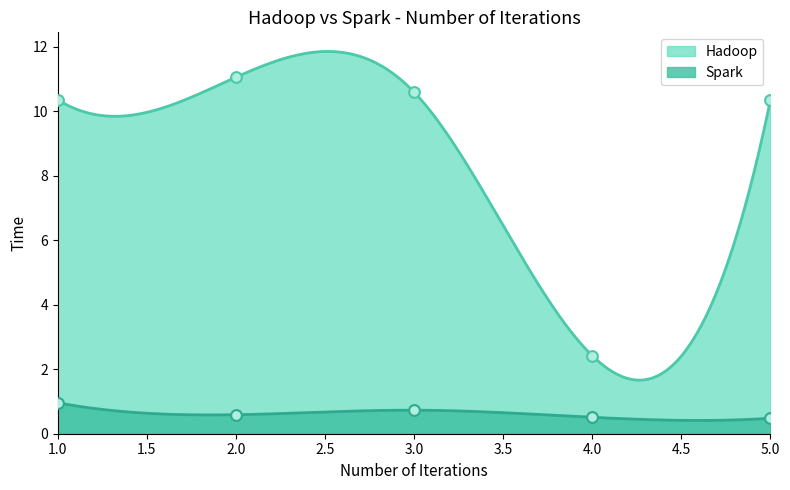

At which category is the sum across all series the highest?

2